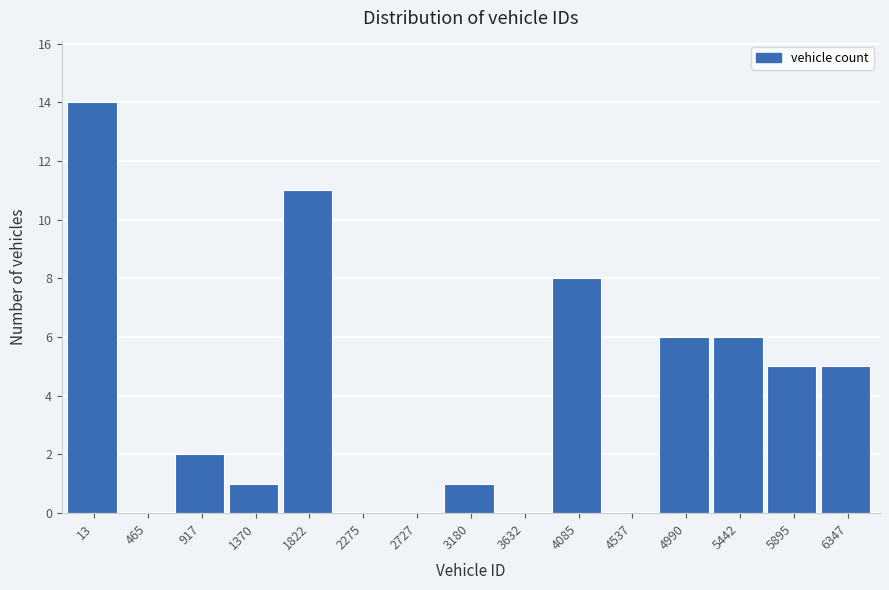

Reading right to left, transcribe all the data shown in this chart.

6347=5	5895=5	5442=6	4990=6	4537=0	4085=8	3632=0	3180=1	2727=0	2275=0	1822=11	1370=1	917=2	465=0	13=14